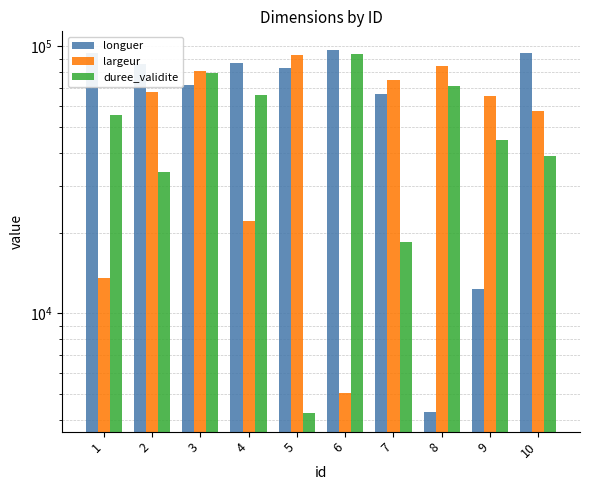

At how many categories does at least one series exceed 76315?

8